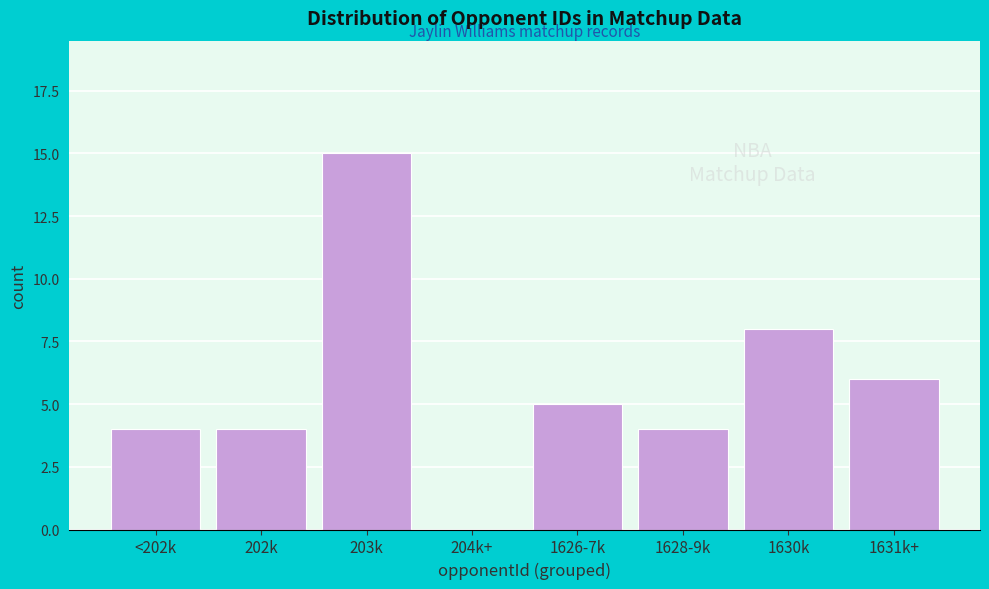

Reading left to right, what are all the values shown in this chart?

<202k=4	202k=4	203k=15	204k+=0	1626-7k=5	1628-9k=4	1630k=8	1631k+=6